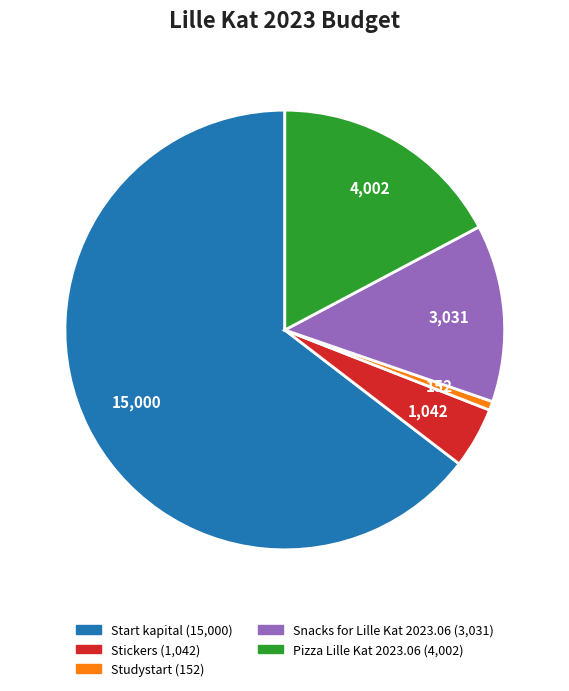

Approximately how many times larger is the value at Pizza Lille Kat 2023.06 compared to Studystart?

26.3